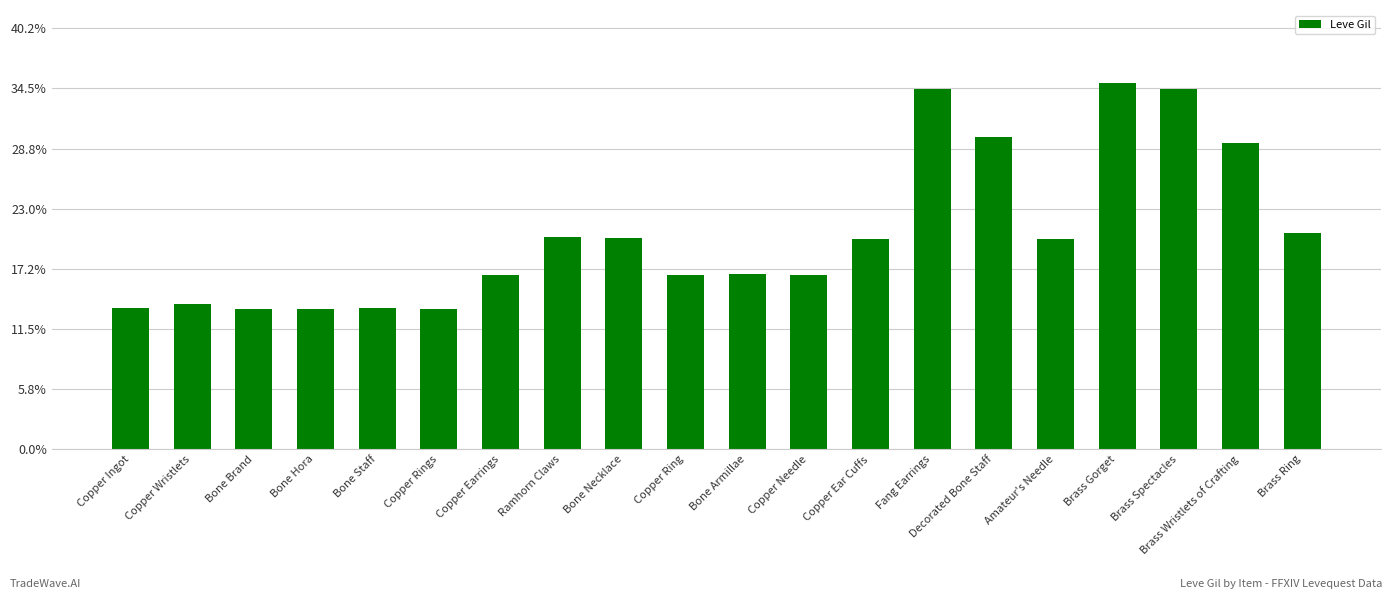

Does the chart contain any negative values?

No